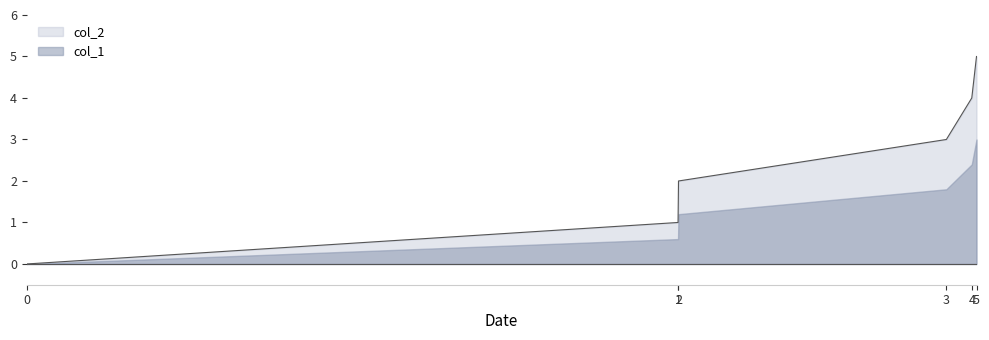

How many distinct data groups are displayed?

2